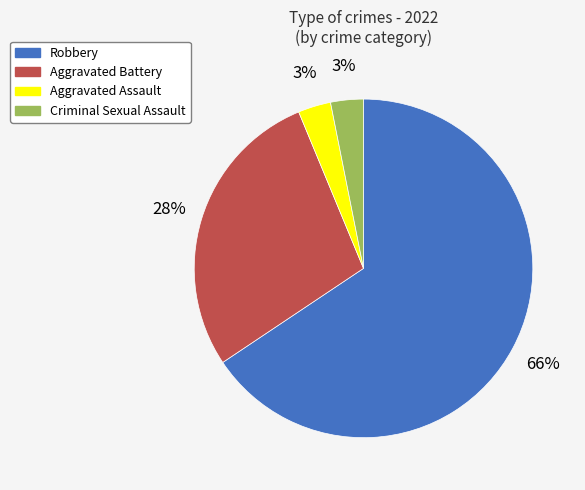

To the nearest percent, what is the combined percentage of Aggravated Assault and Aggravated Battery?

31%